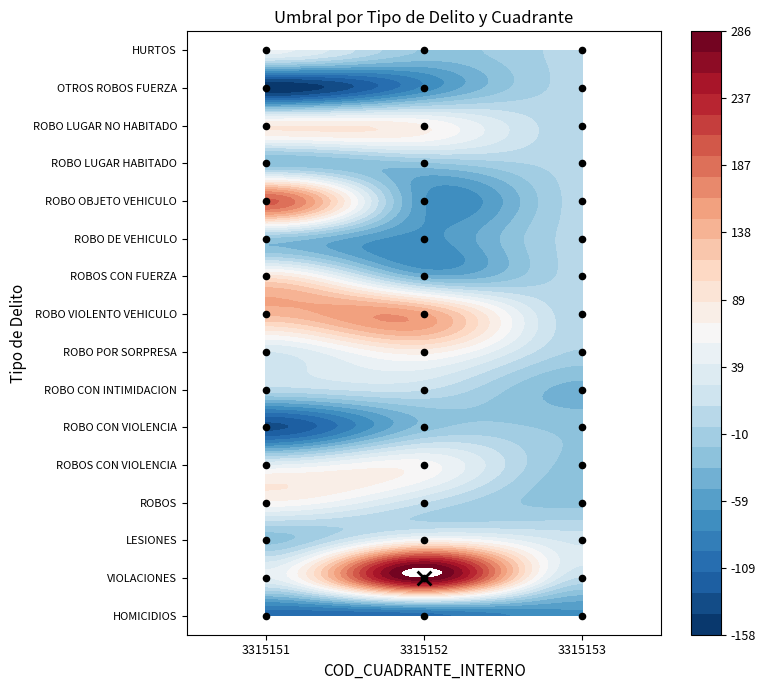

What is the sum of all ROBO LUGAR HABITADO values?

-200